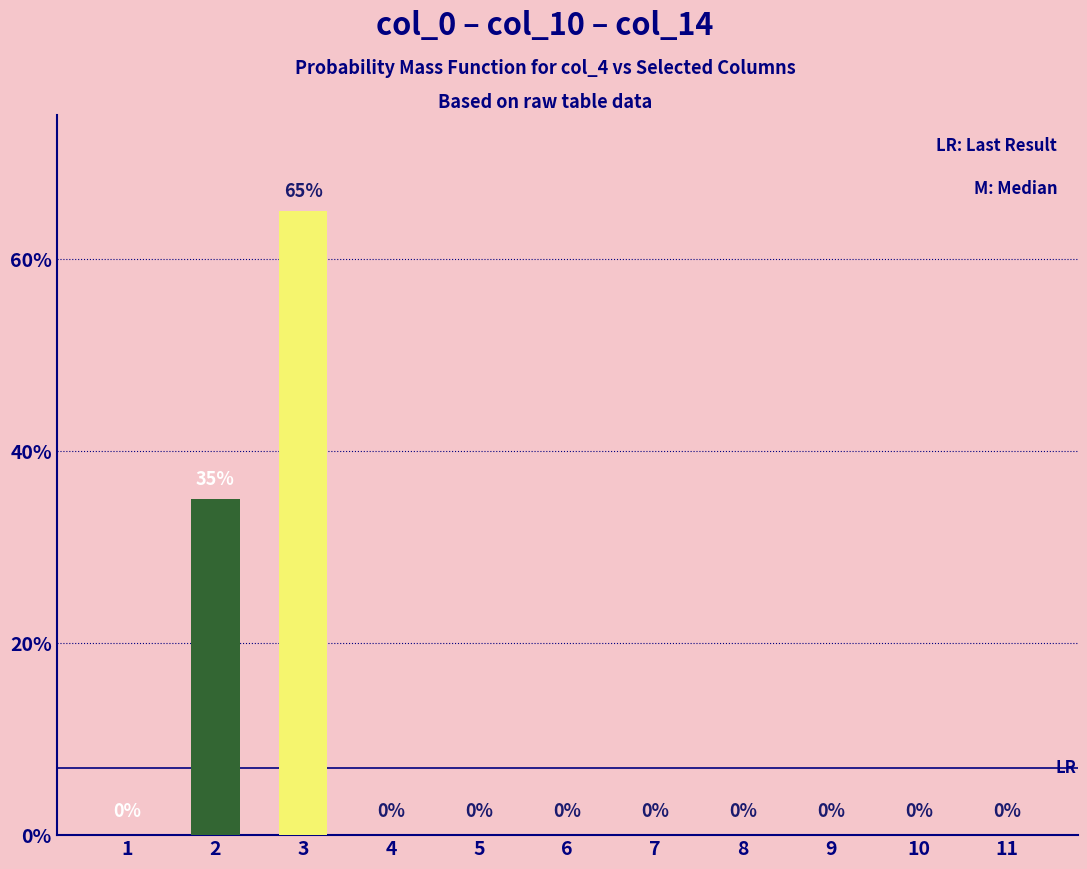

Reading right to left, what are all the values shown in this chart?

11=0	10=0	9=0	8=0	7=0	6=0	5=0	4=0	3=65	2=35	1=0